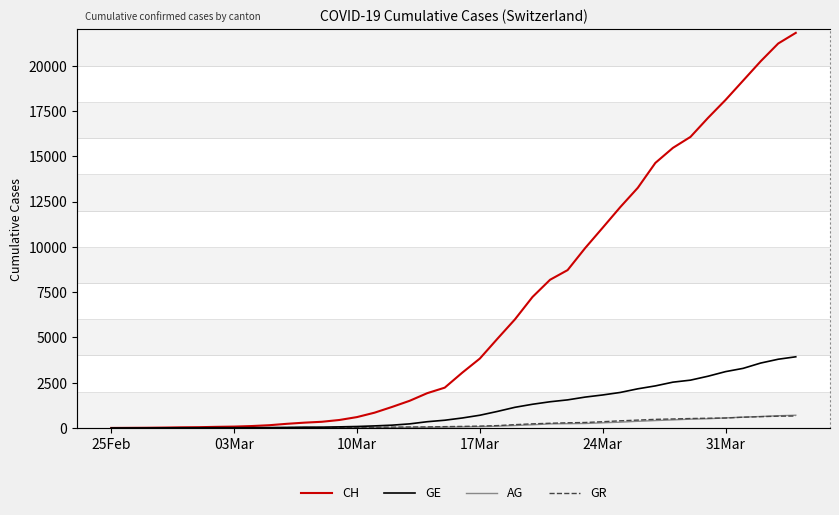

How many distinct data groups are displayed?

4